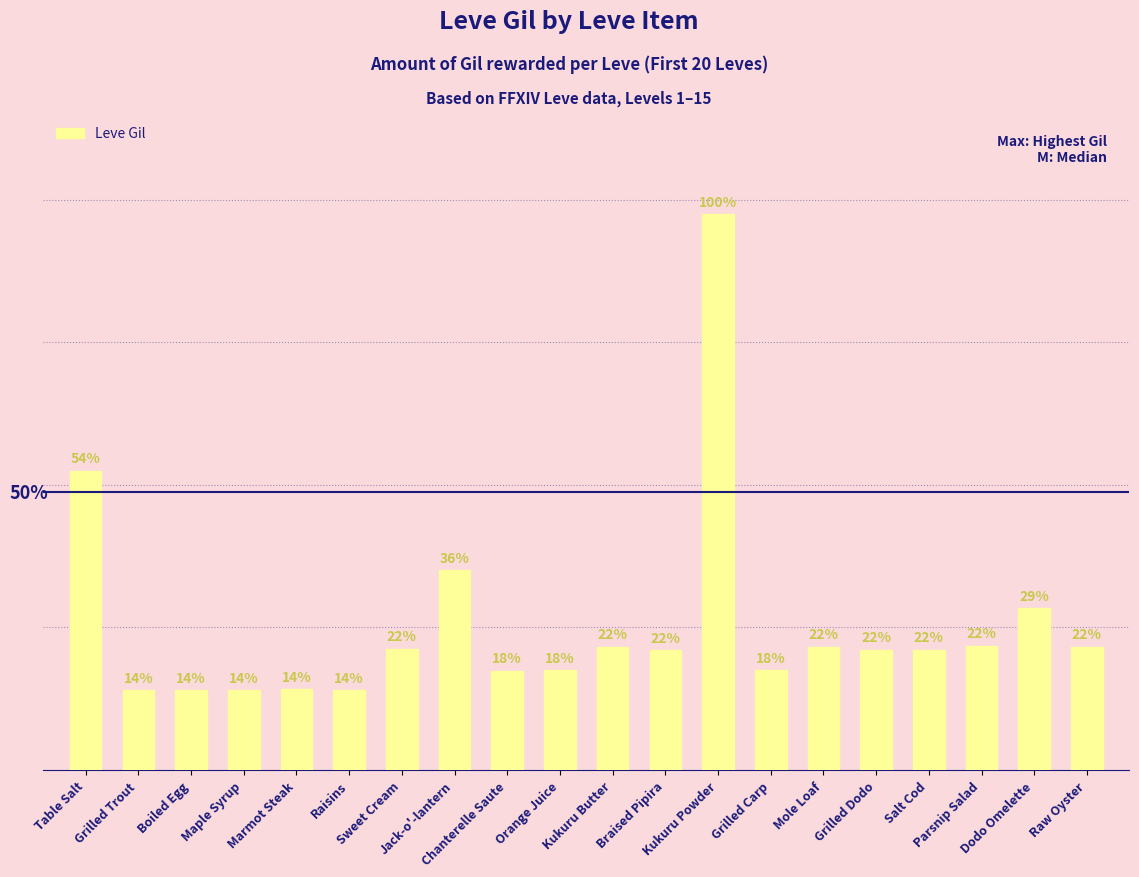

What is the sum of all values?

4056